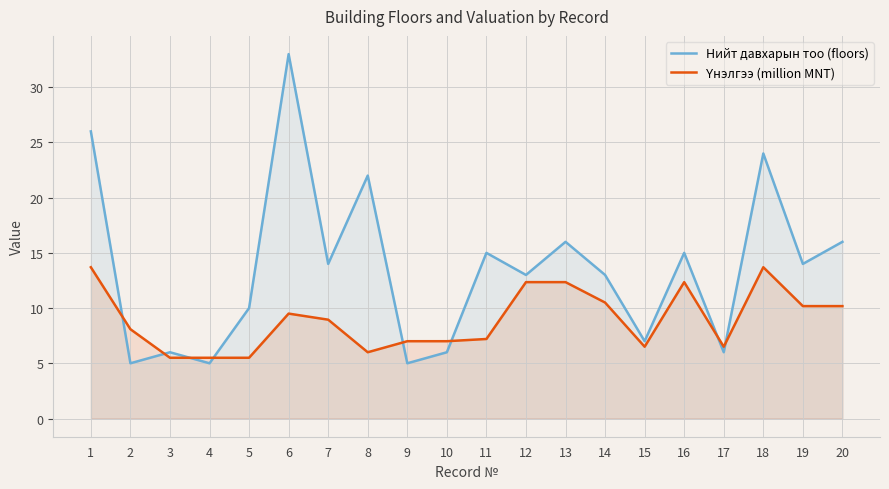

True or false: Нийт давхарын тоо (floors) has a value of 3.0 at 16.

False